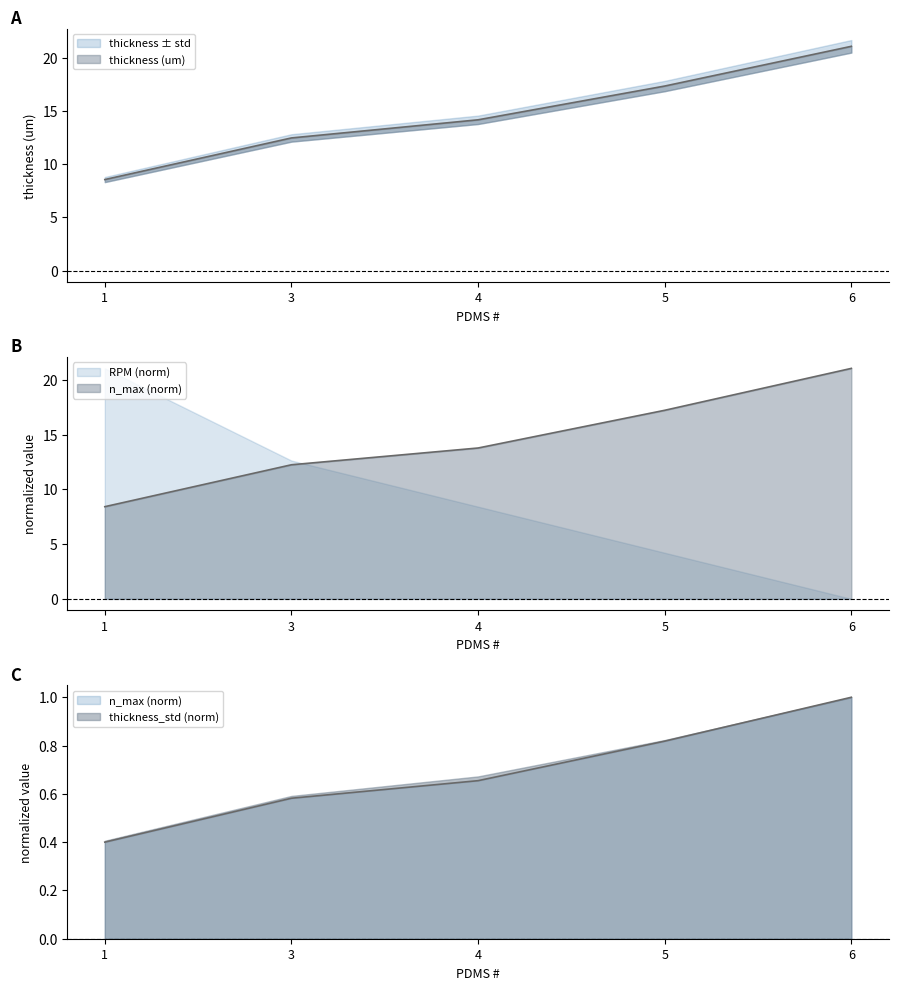

True or false: n_max and thickness (um) cross at least once.

False